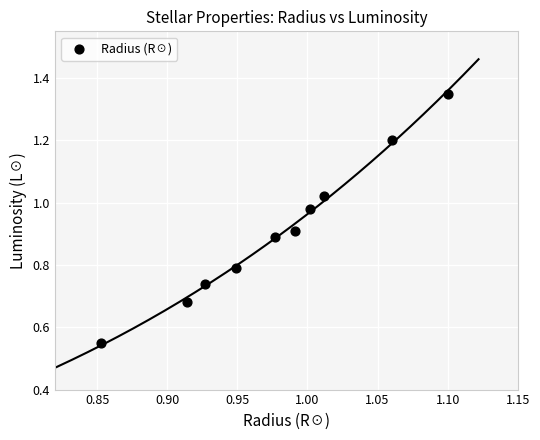

What is the average Y value?

0.9